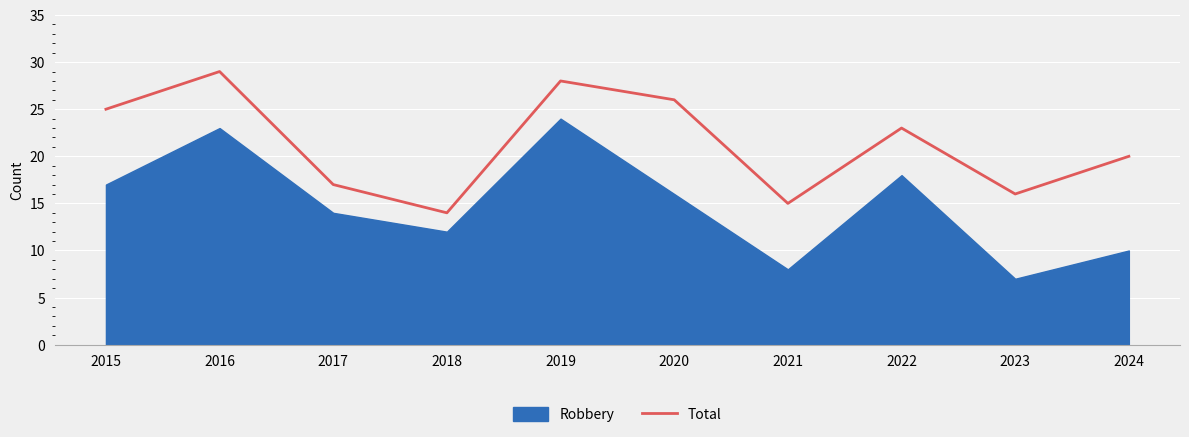

At which category does the chart reach its peak across all series?

2016